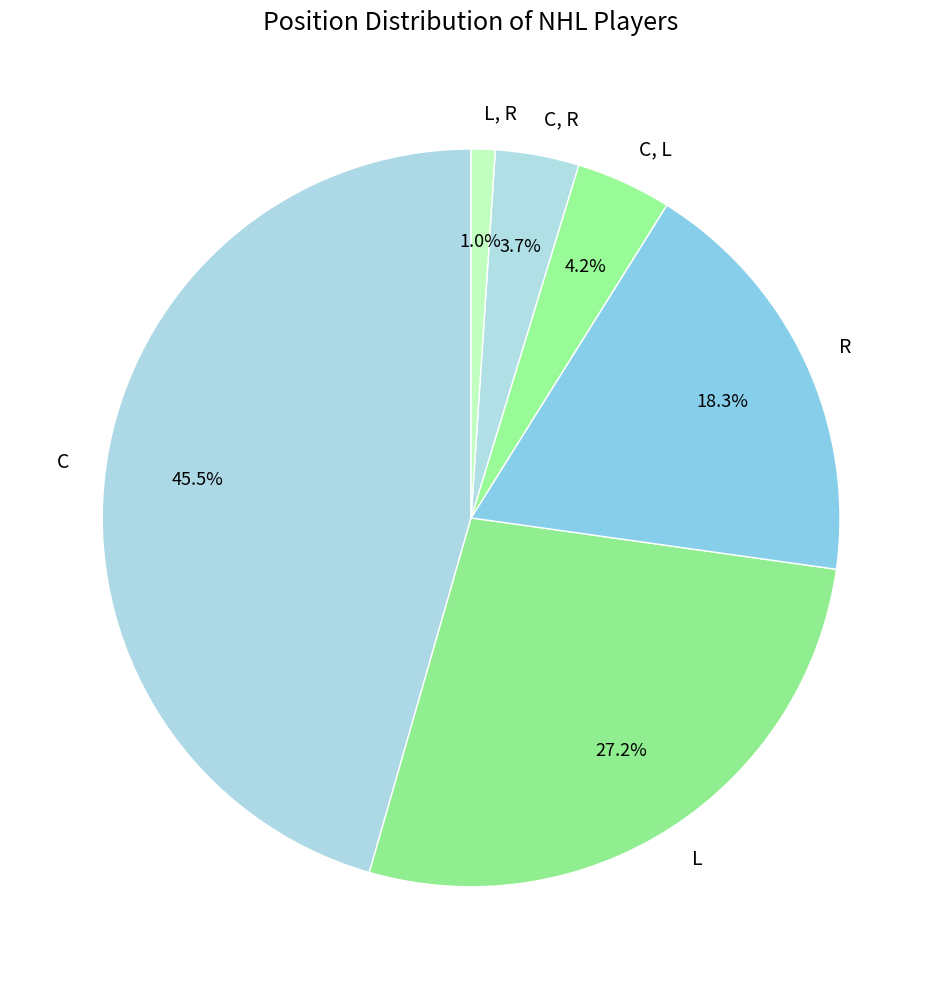

Does L, R represent more than half of the total?

No